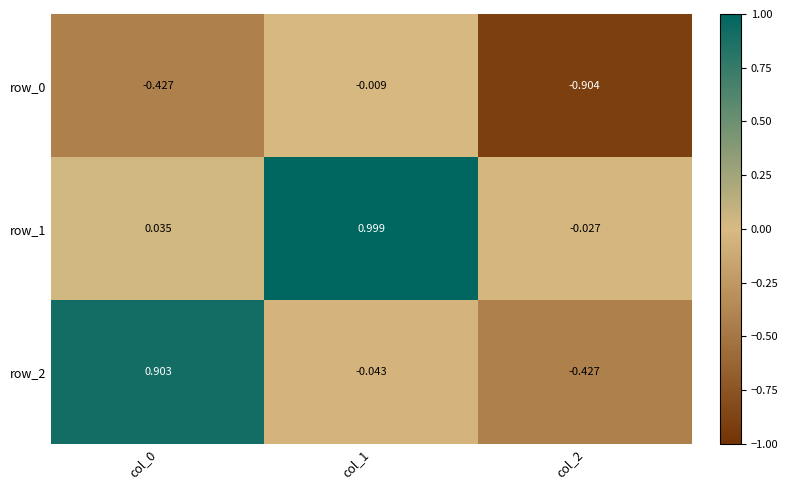

Is the value of row_2 at col_0 greater than the value of row_1 at col_2?

Yes